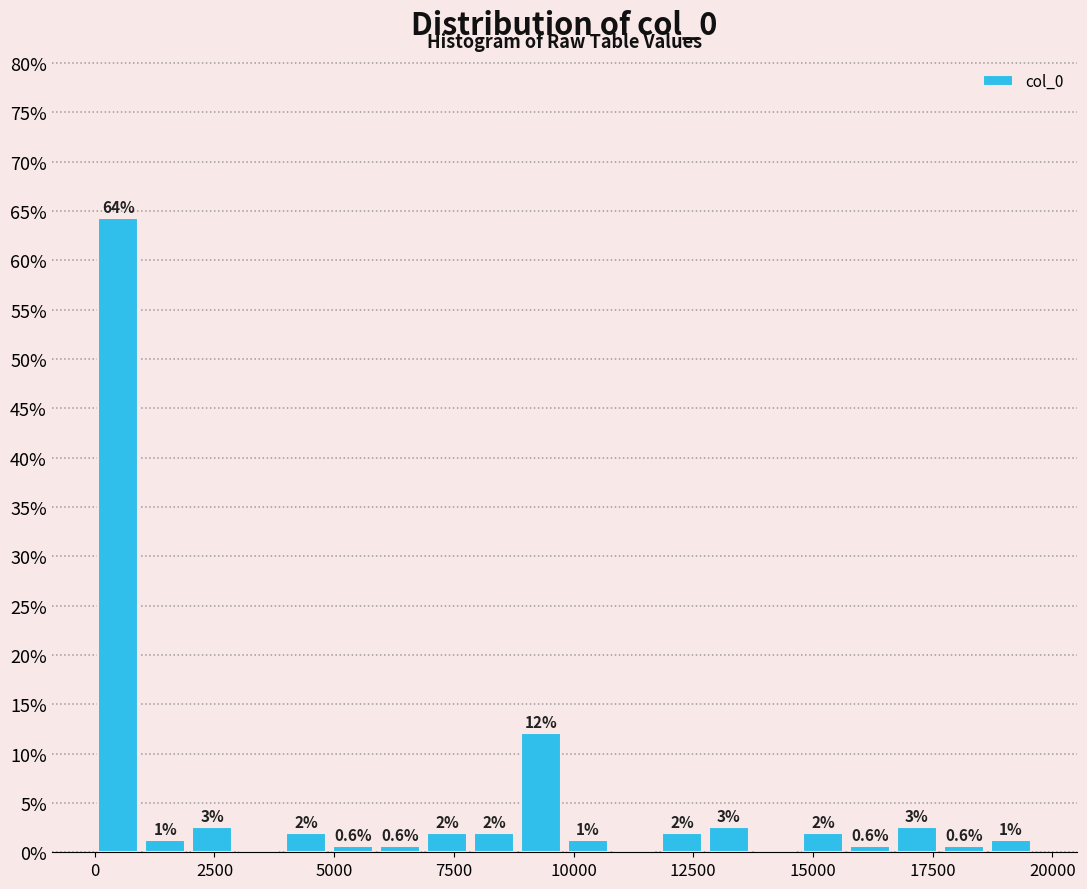

Read against the x-axis, roughly where is the centre of the tallest bar?

500